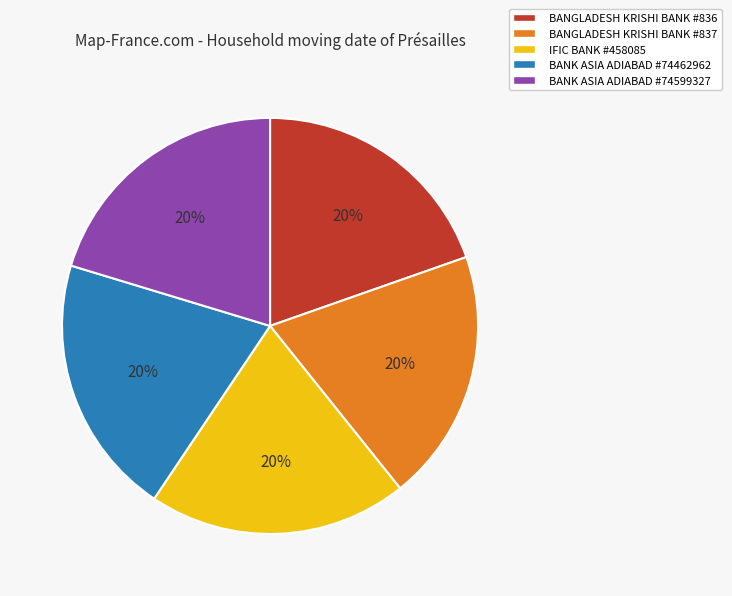

Does any single category account for the majority?

No